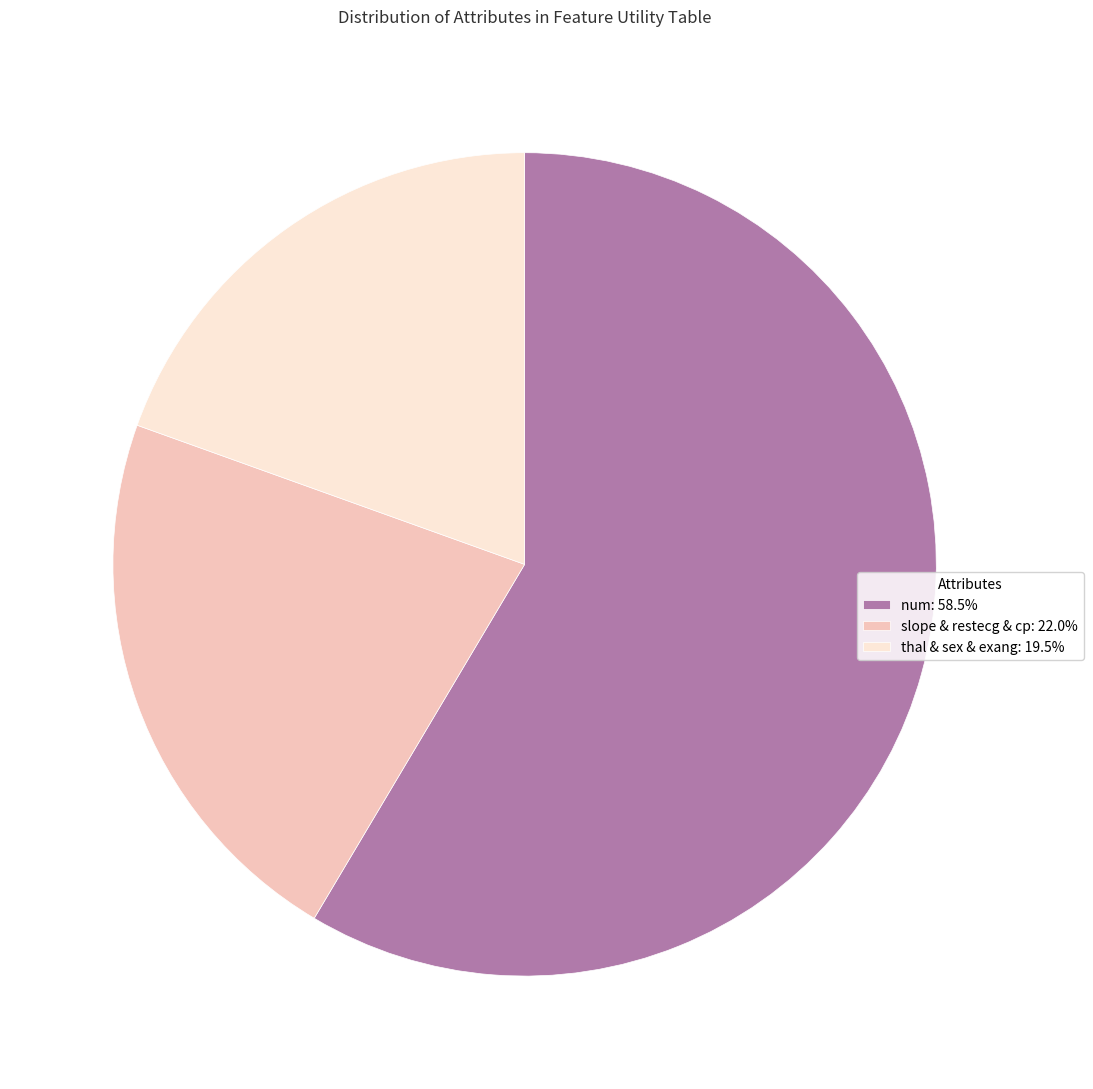

Is num: 58.5% the majority of the pie?

Yes